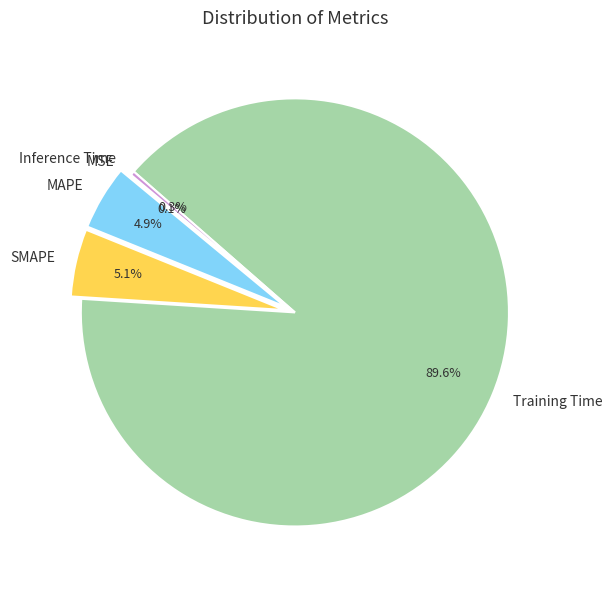

Which slice represents more than half of the pie?

Training Time